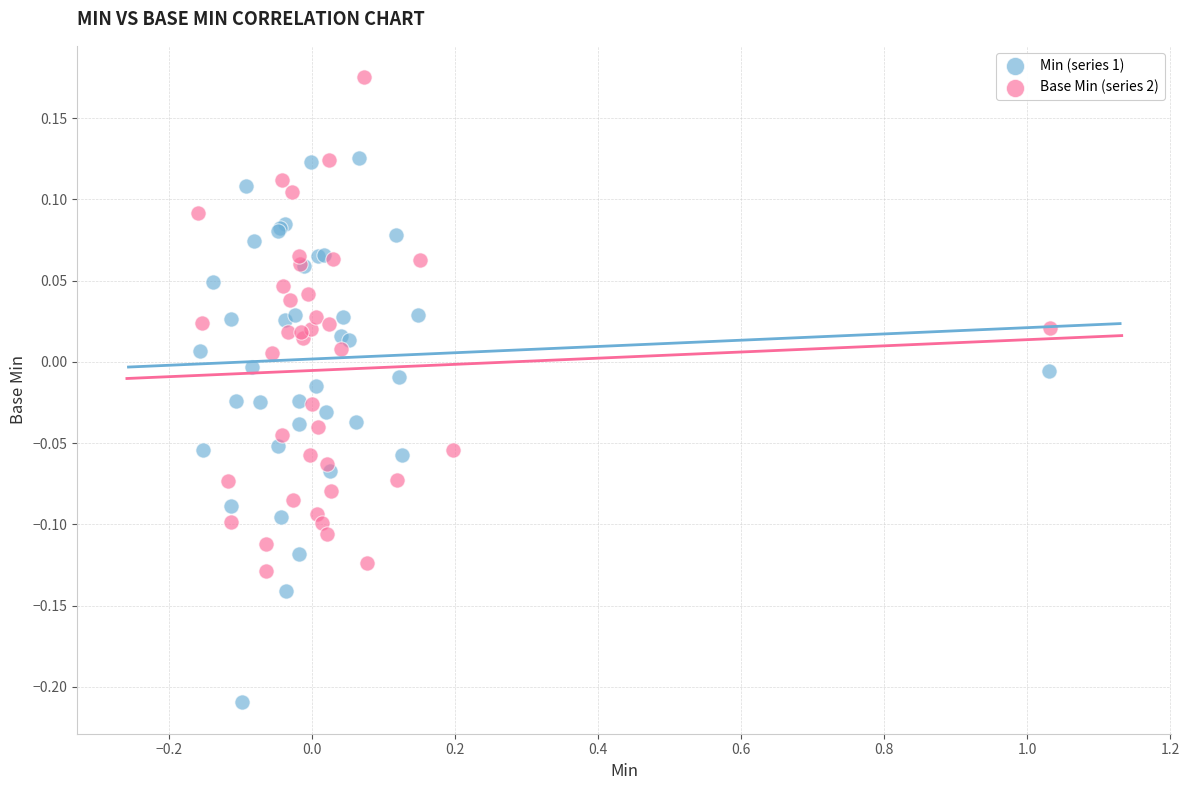

Which series contains the lowest Y value?

Min (series 1)